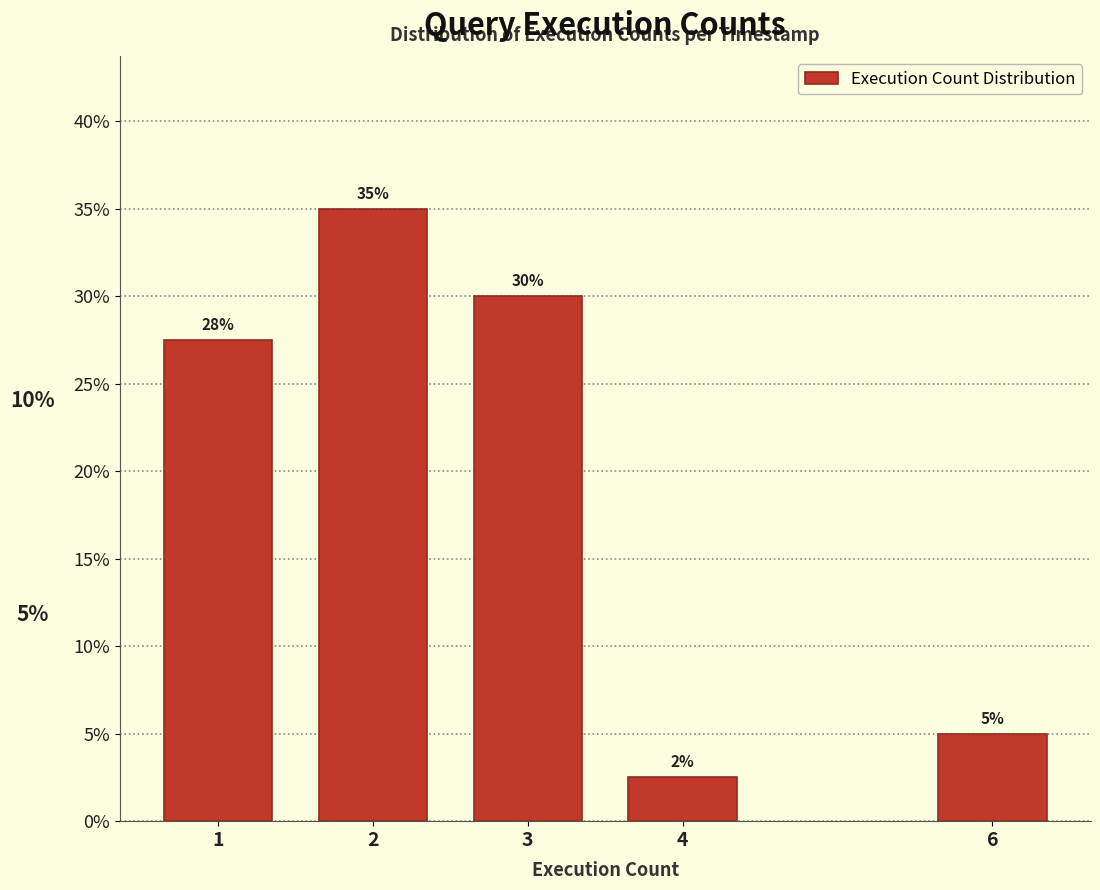

Are the bars horizontal?

No